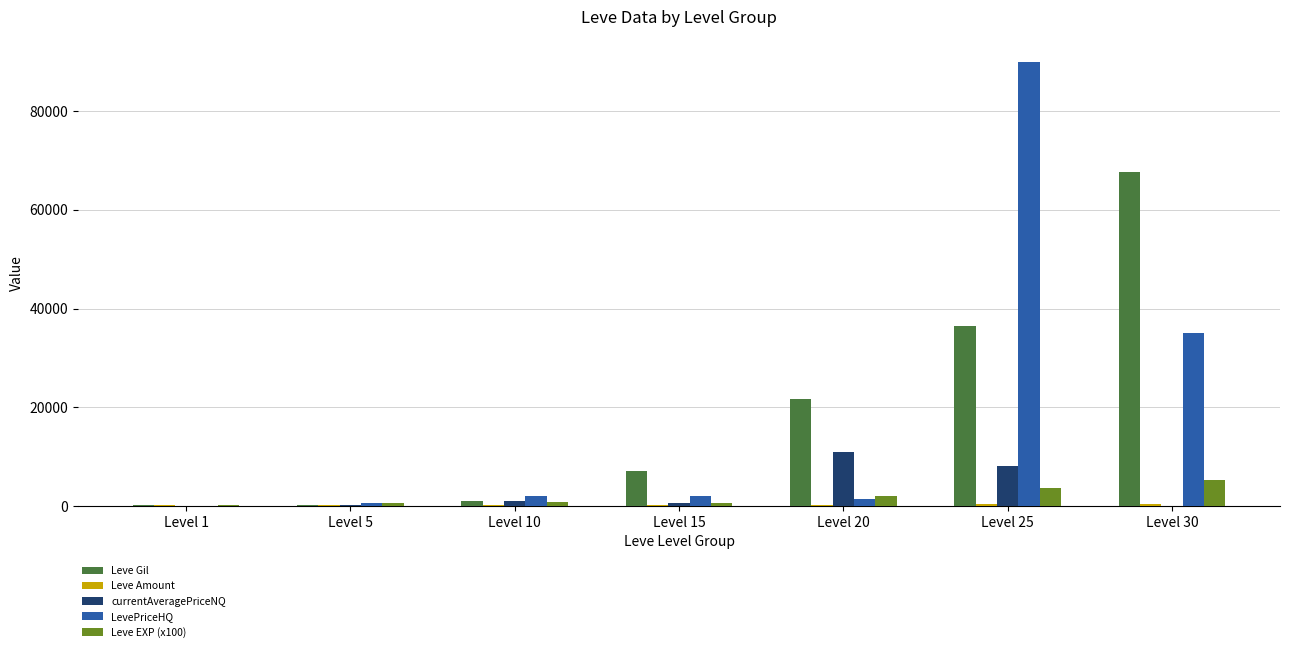

What is the spread (max minus min) of values at Level 5?

510